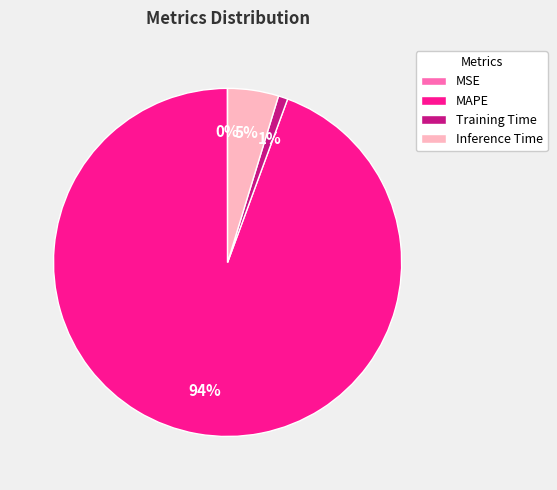

The Inference Time slice represents 5% of the pie. True or false?

True